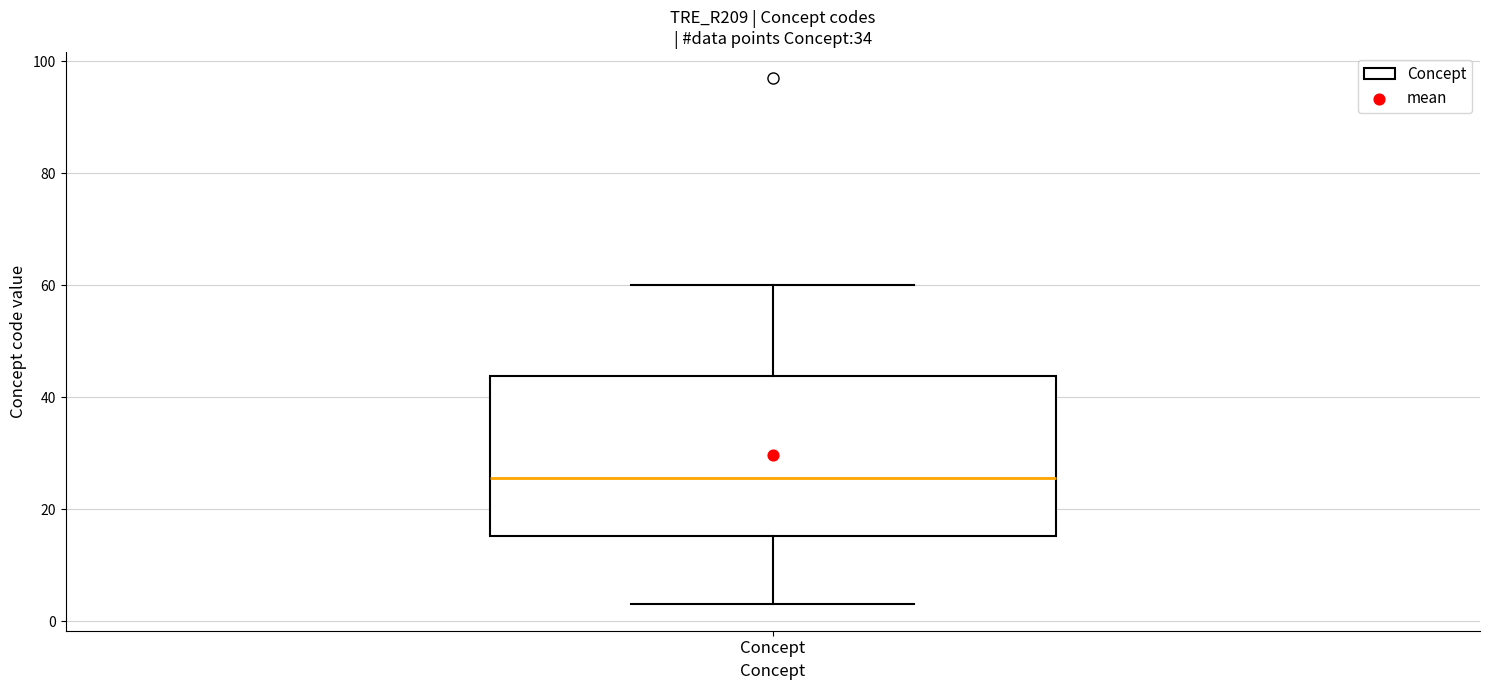

Where does the median line of the box for Concept sit on the y-axis? The values are not printed on the chart, so give them approximately, as read against the axis.

26